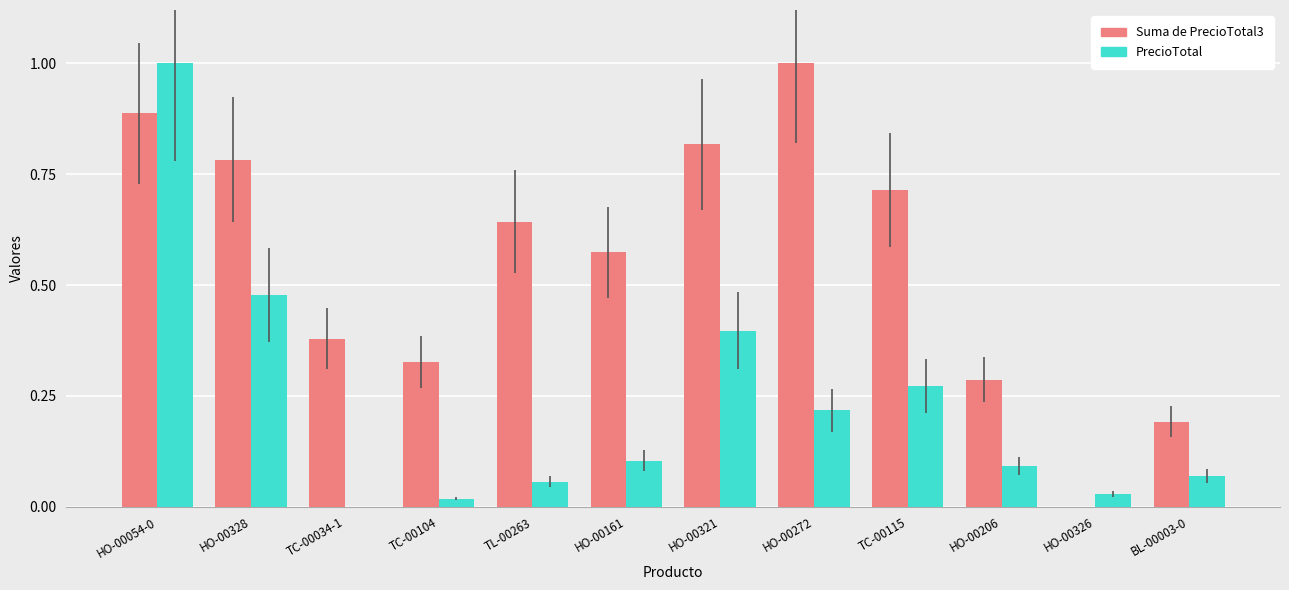

Which series changed the most between HO-00326 and BL-00003-0?

Suma de PrecioTotal3